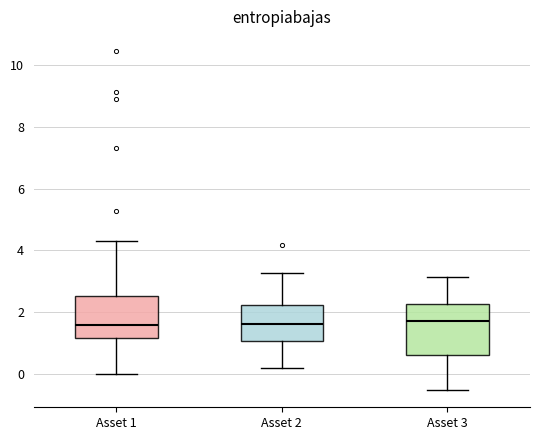

Reading left to right, transcribe this box plot: for each box, give where its median line is, the range the box spans, and where its two whiskers end, as read against the y-axis. The values are not printed on the chart, so give them approximately, as read against the axis.

Asset 1: median 1.6, box 1.2 to 2.6, whiskers 0.0 to 4.4
Asset 2: median 1.6, box 1.0 to 2.2, whiskers 0.2 to 3.2
Asset 3: median 1.6, box 0.6 to 2.2, whiskers -0.6 to 3.2